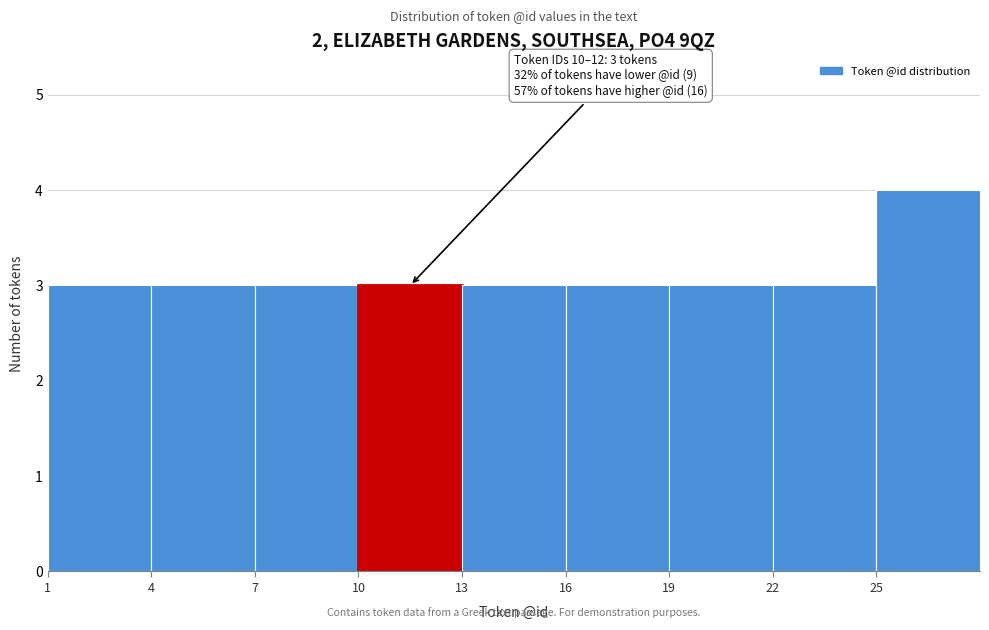

Over which range of the x-axis is the bar tallest?

25 to 28